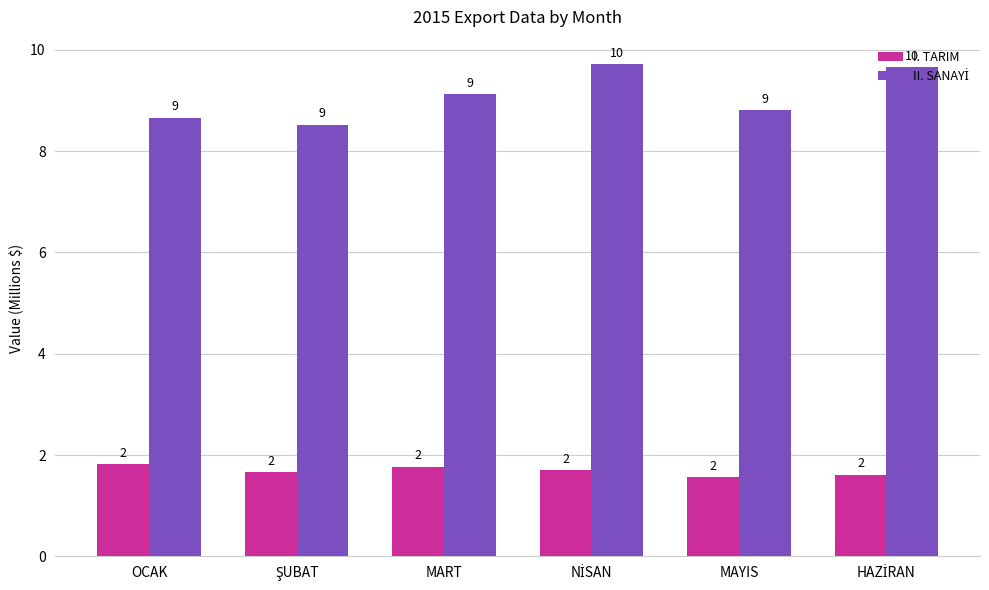

Rank the series at NİSAN from highest to lowest value.

II. SANAYİ, I. TARIM